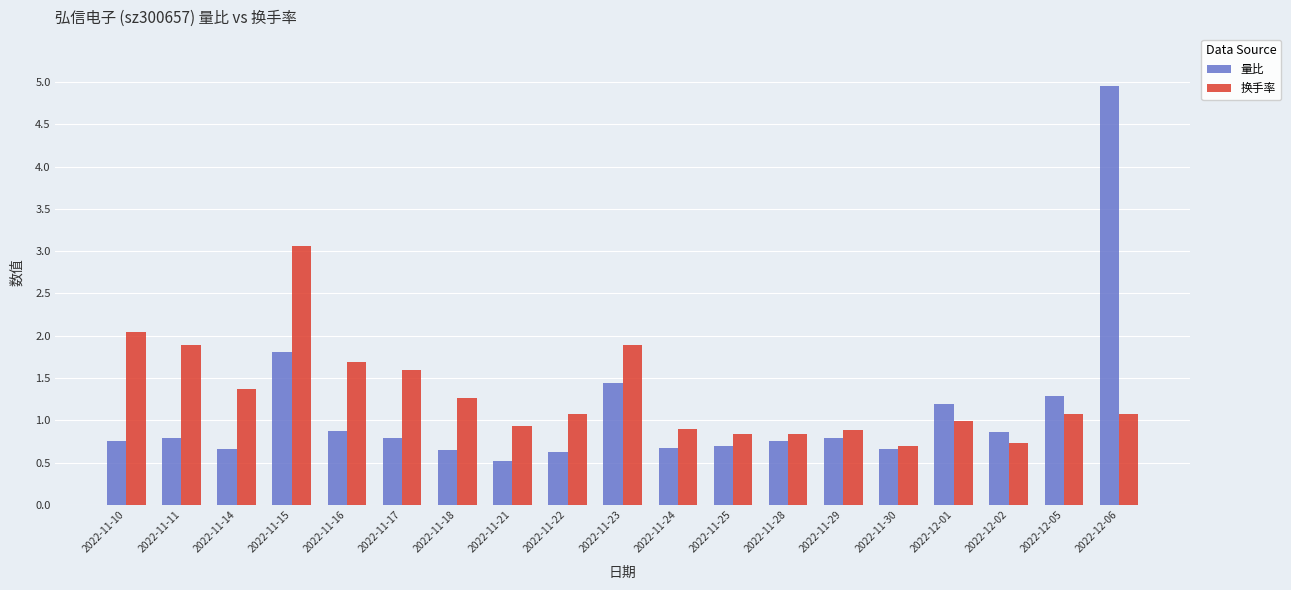

What is the greatest value displayed?

5.0